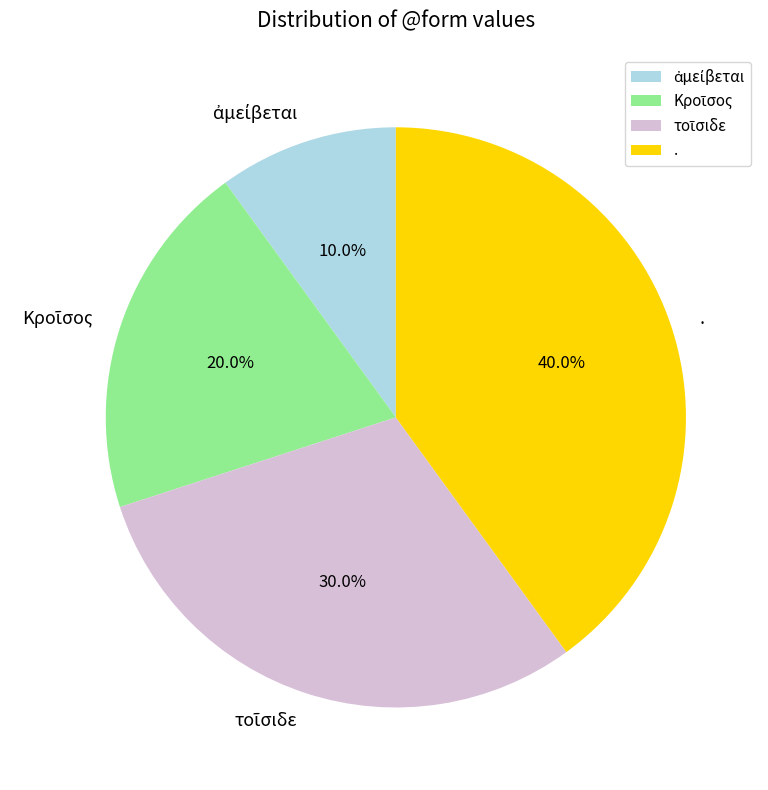

What is the largest slice in the pie chart?

.